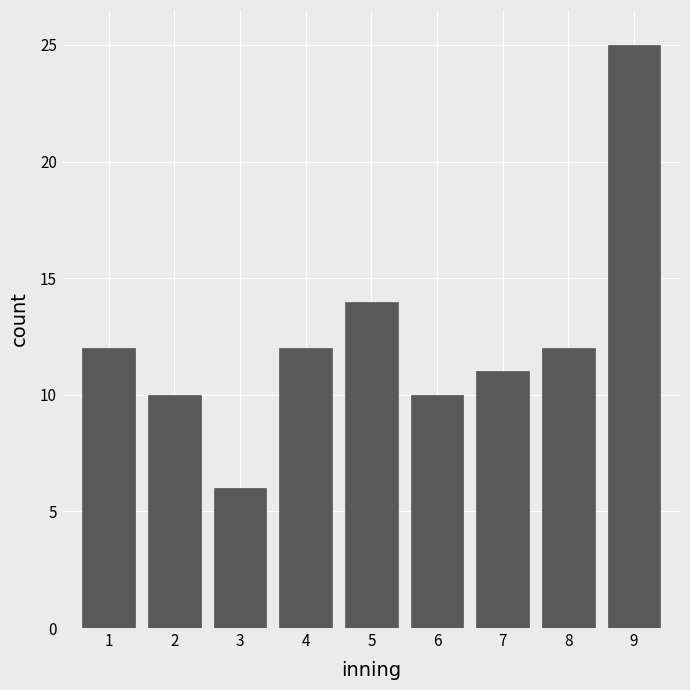

Reading left to right, what are all the values shown in this chart?

12	10	6	12	14	10	11	12	25